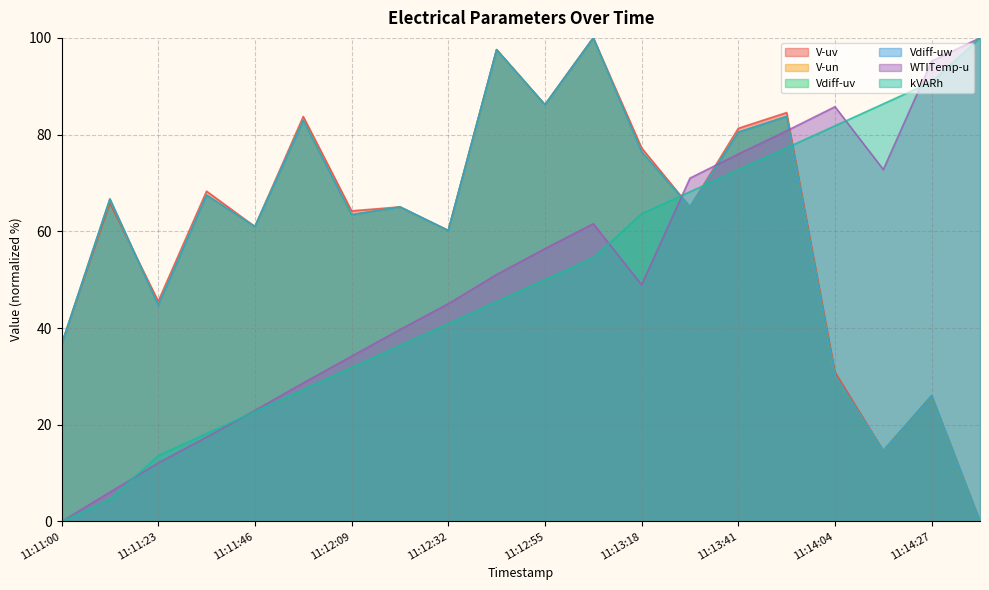

Where is the first local minimum for V-un?

11:11:23